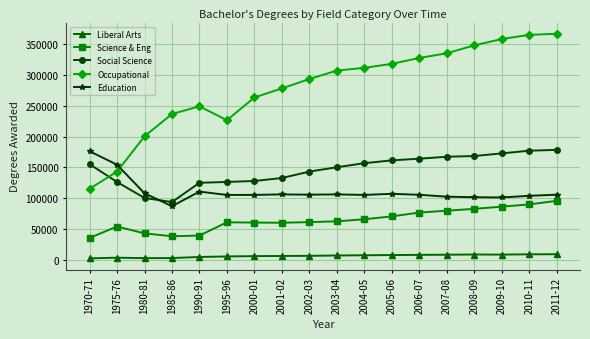

Rank the series at 1970-71 from highest to lowest value.

Education, Social Science, Occupational, Science & Eng, Liberal Arts